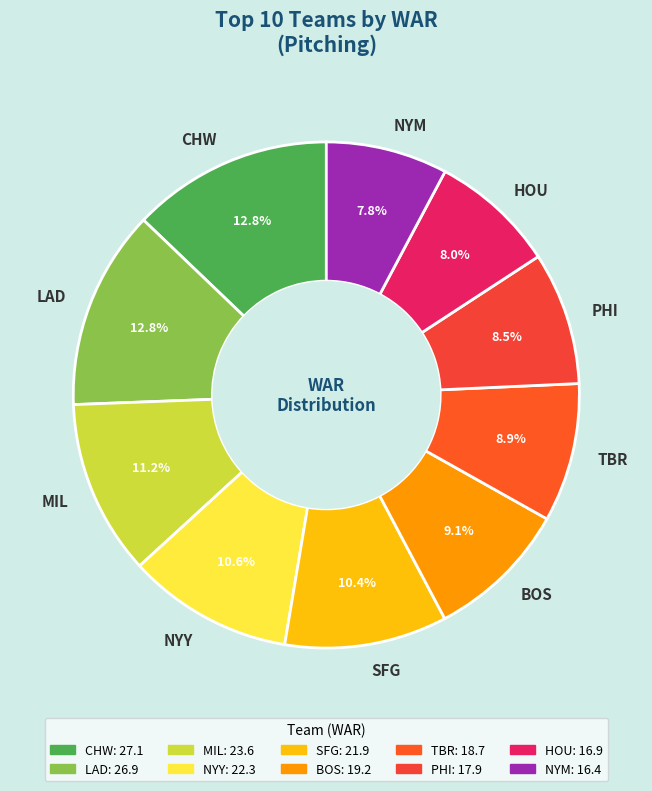

What percentage do TBR and PHI together represent?

17.4%